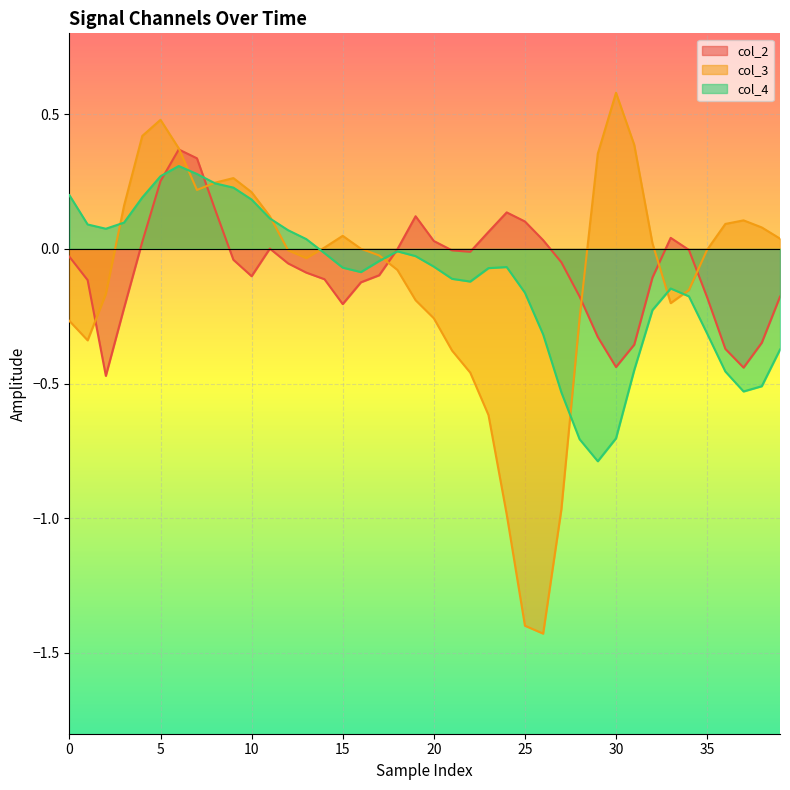

How many intersections are there between col_2 and col_4?

3